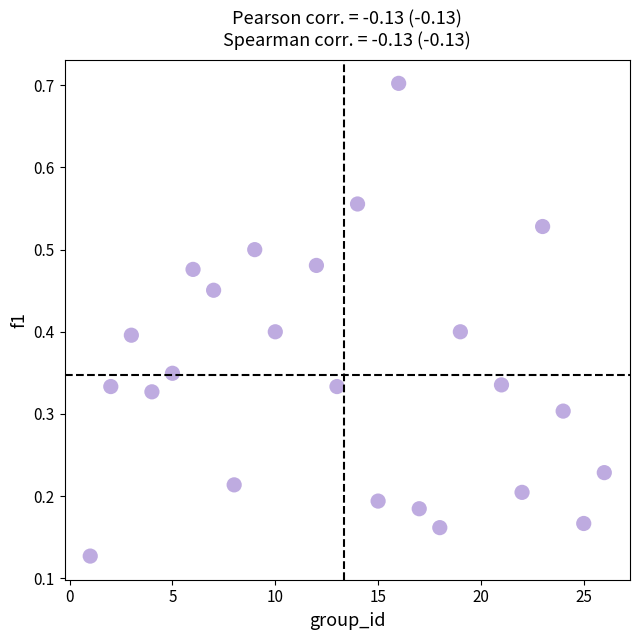

How many points are shown in the scatter plot?

24